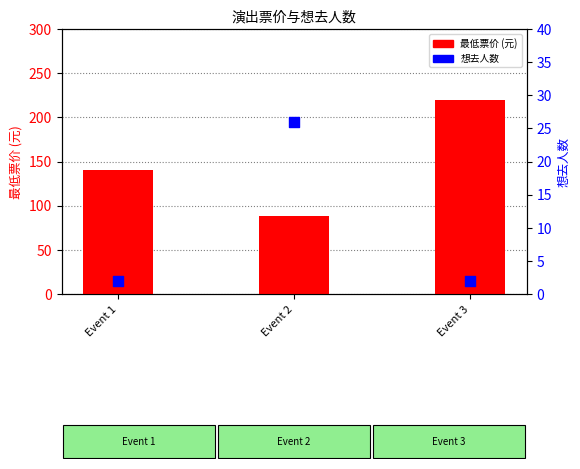

What are all the series names shown in the legend?

最低票价 (元), 想去人数